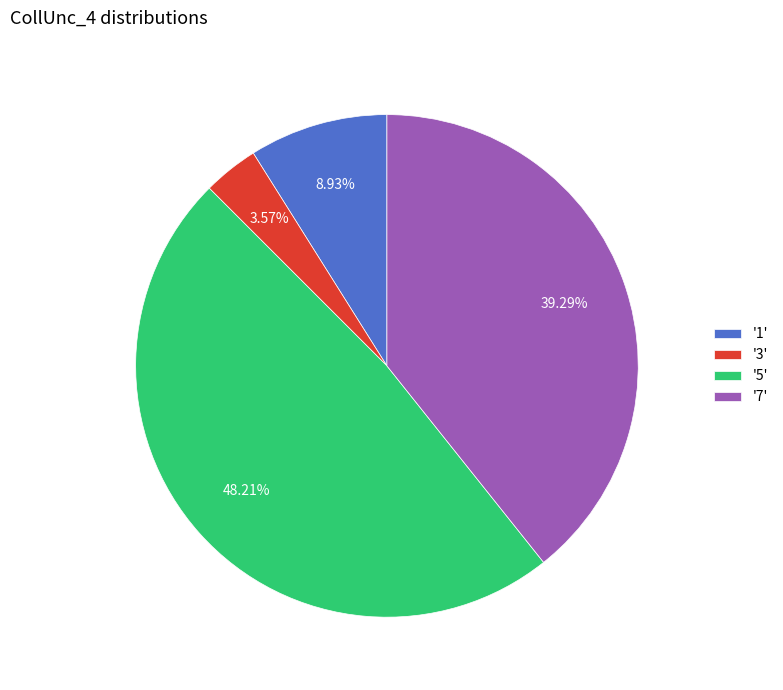

Rank the categories by value from lowest to highest.

'3', '1', '7', '5'